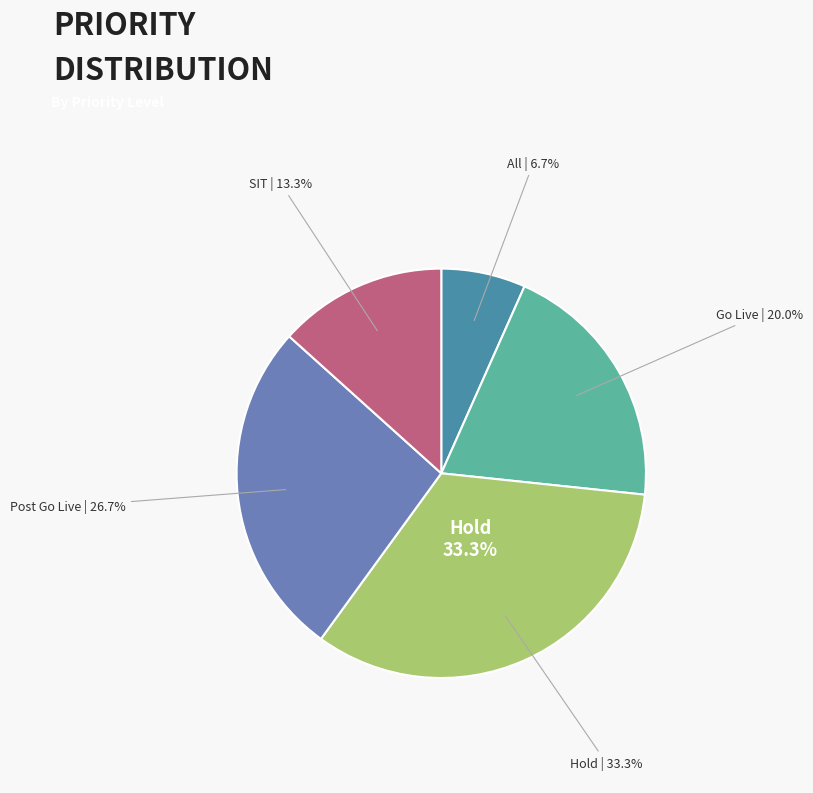

What portion of the pie excludes Post Go Live?

73.3%